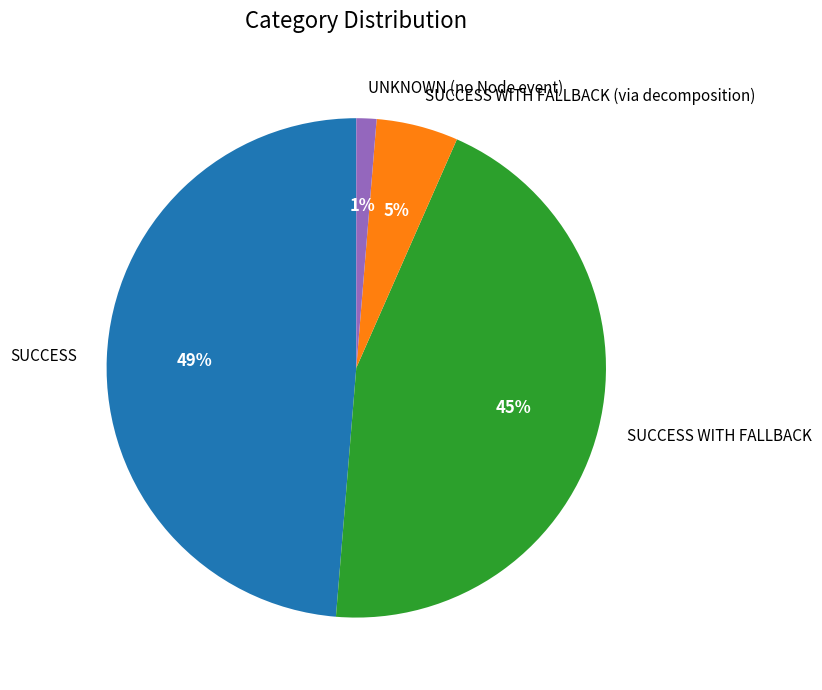

Is it true that UNKNOWN (no Node event) is 15% of the pie?

False